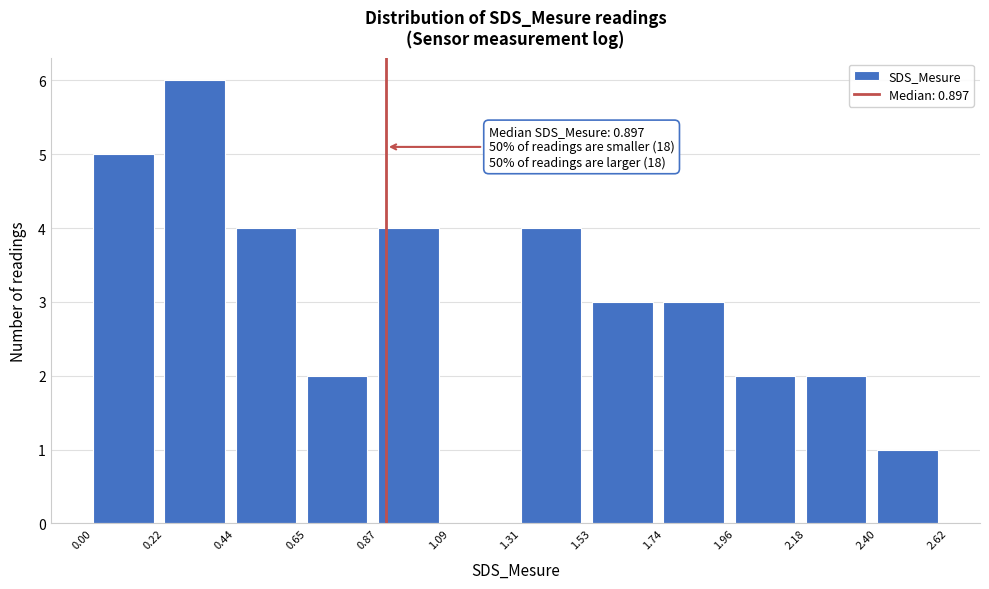

Over which range of the x-axis is the bar tallest?

0.22 to 0.44